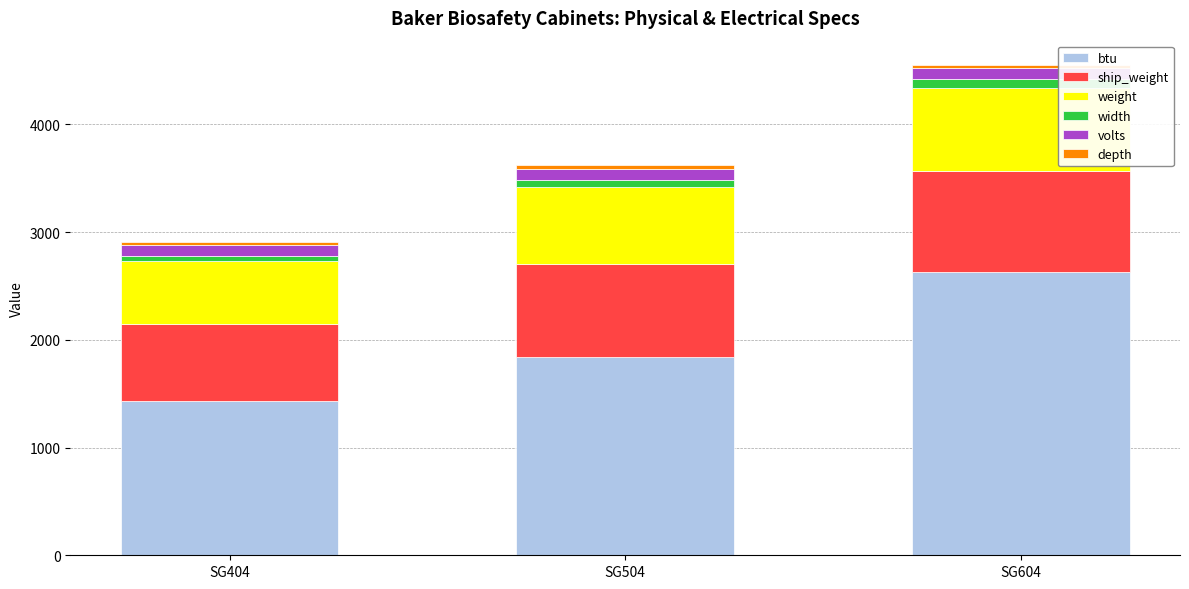

At which category is the sum across all series the highest?

SG604